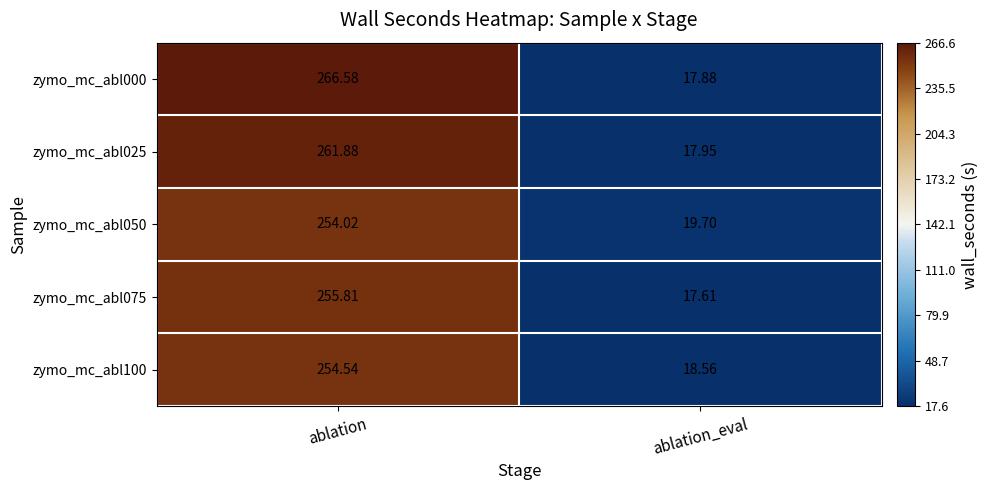

Where does the zymo_mc_abl000 series first go above 266?

ablation